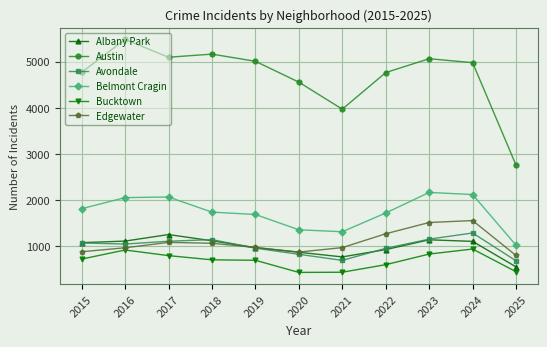

What are all the series names shown in the legend?

Albany Park, Austin, Avondale, Belmont Cragin, Bucktown, Edgewater